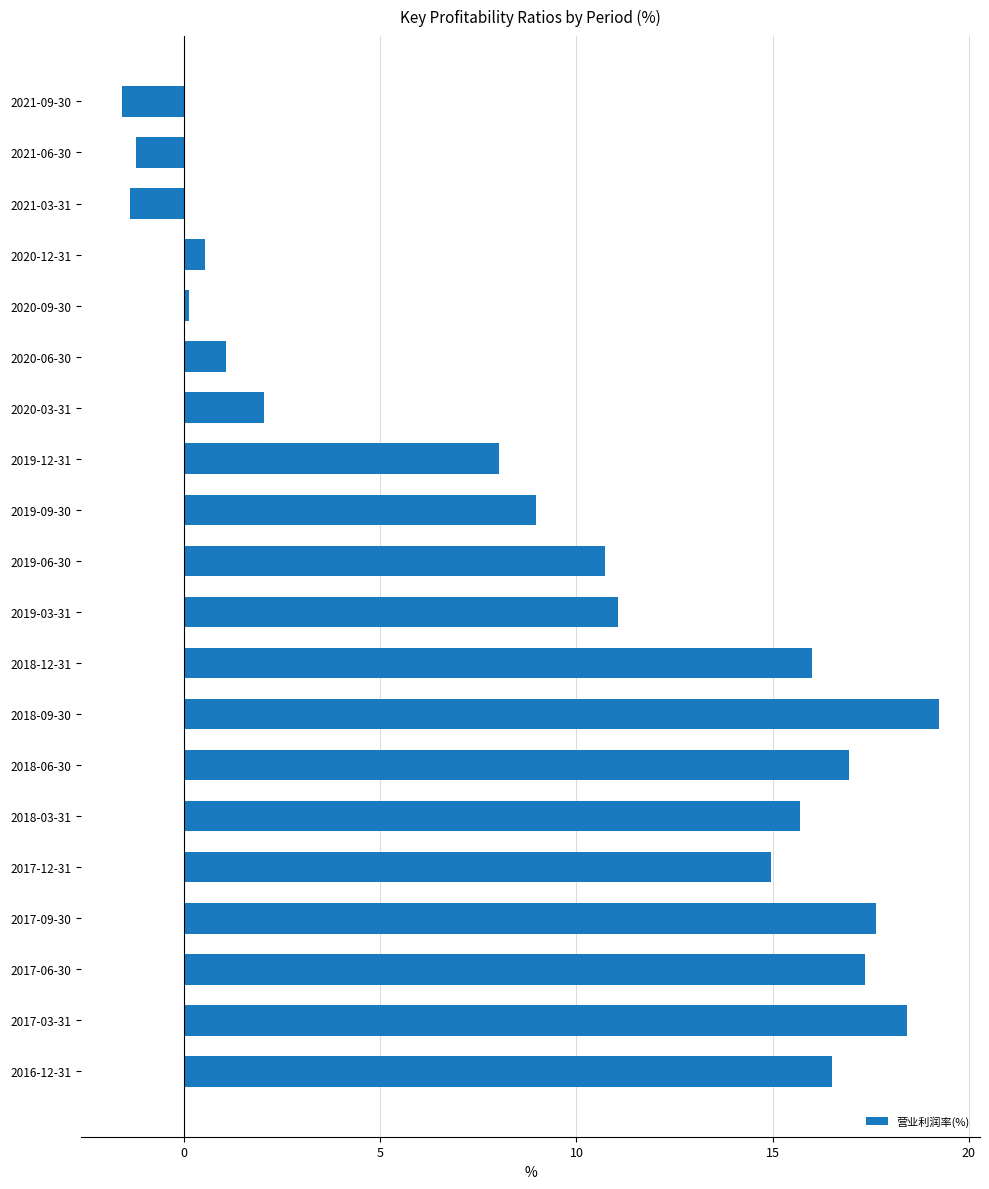

What is the smallest value displayed?

-1.6